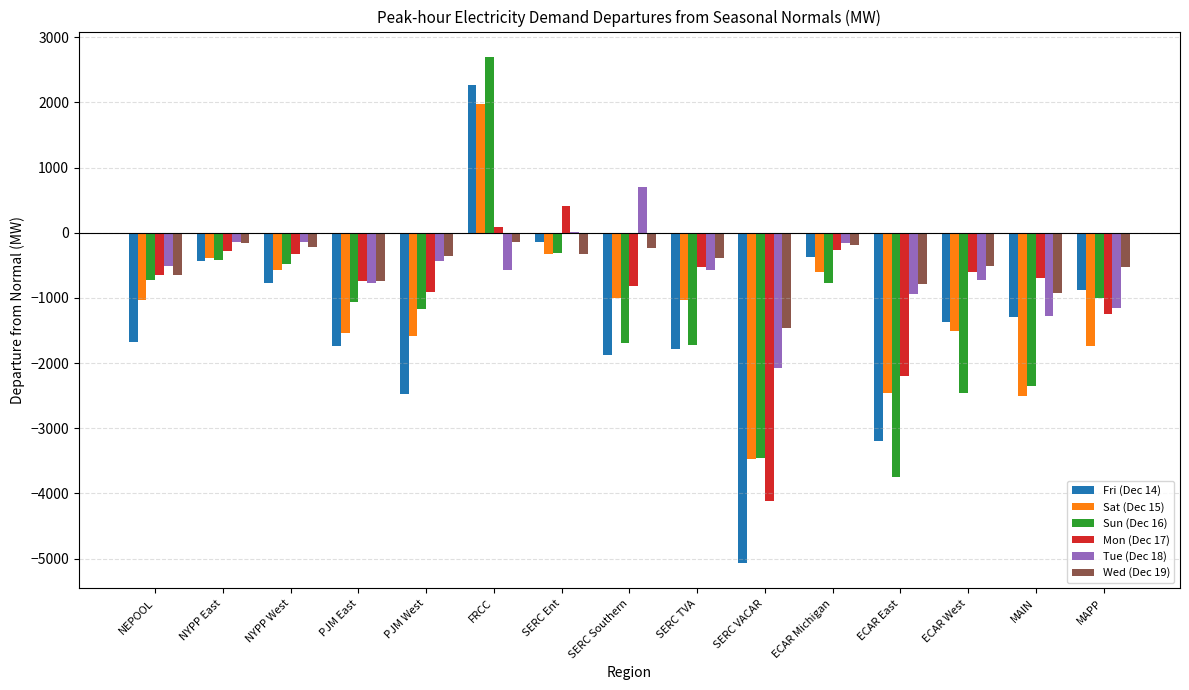

True or false: Sun (Dec 16) has a value of 2698.0 at FRCC.

True